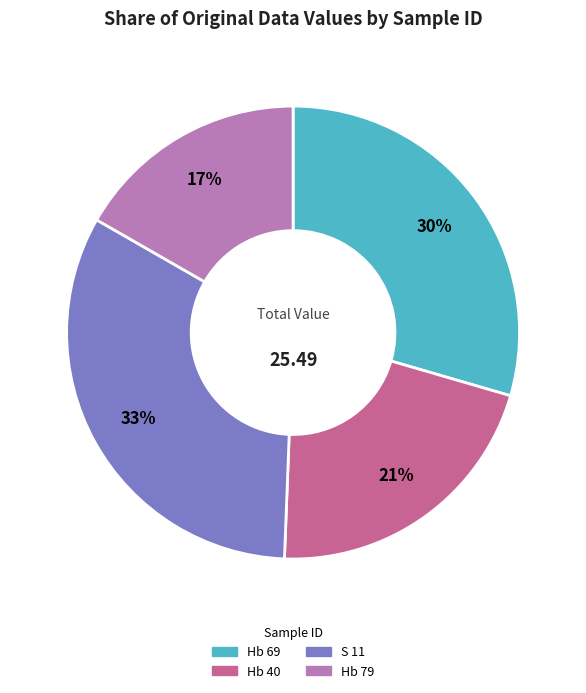

True or false: S 11 accounts for 33% of the total.

True